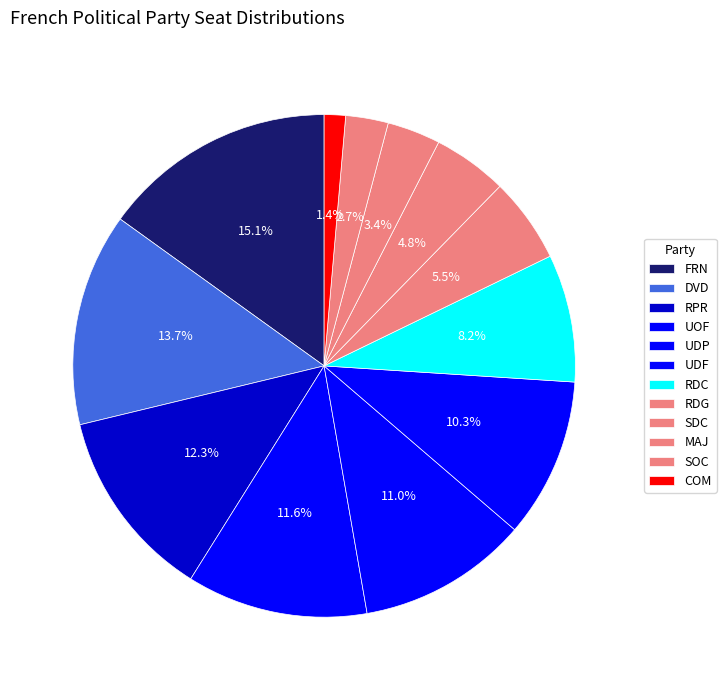

How many segments does this pie chart have?

12